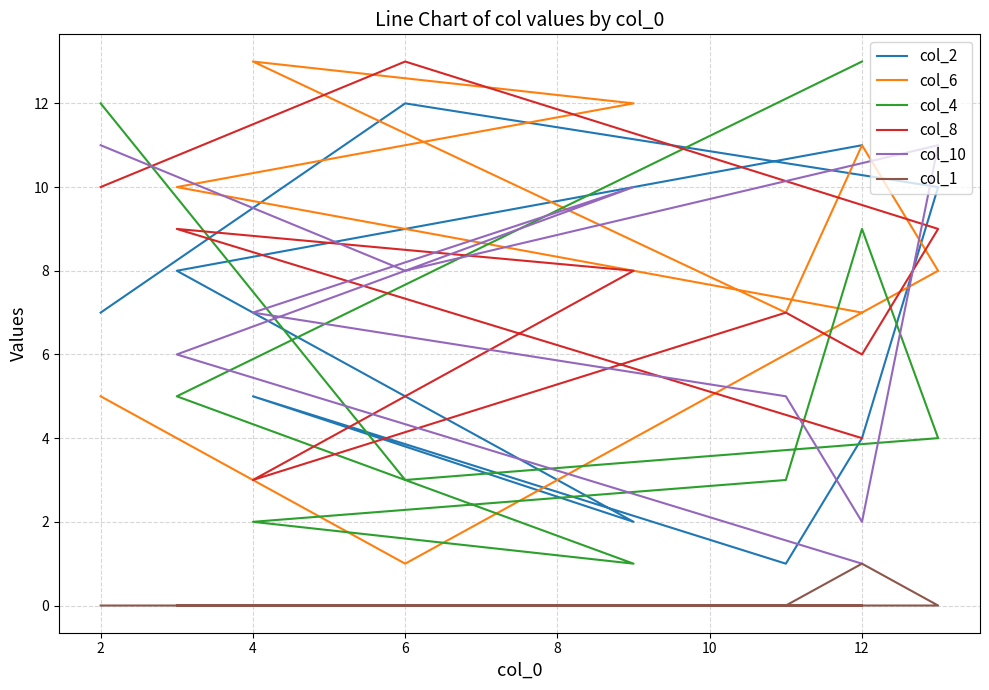

What is the minimum value for col_4?

1